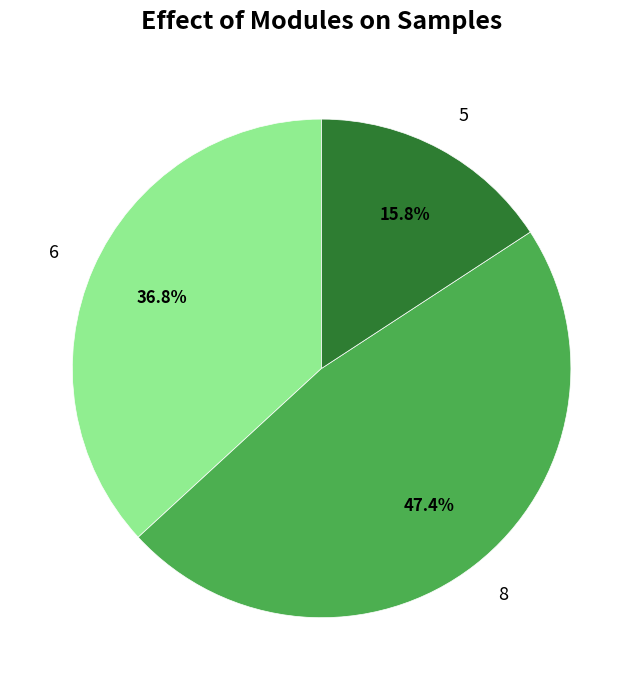

To the nearest percent, what is the average slice percentage?

33%